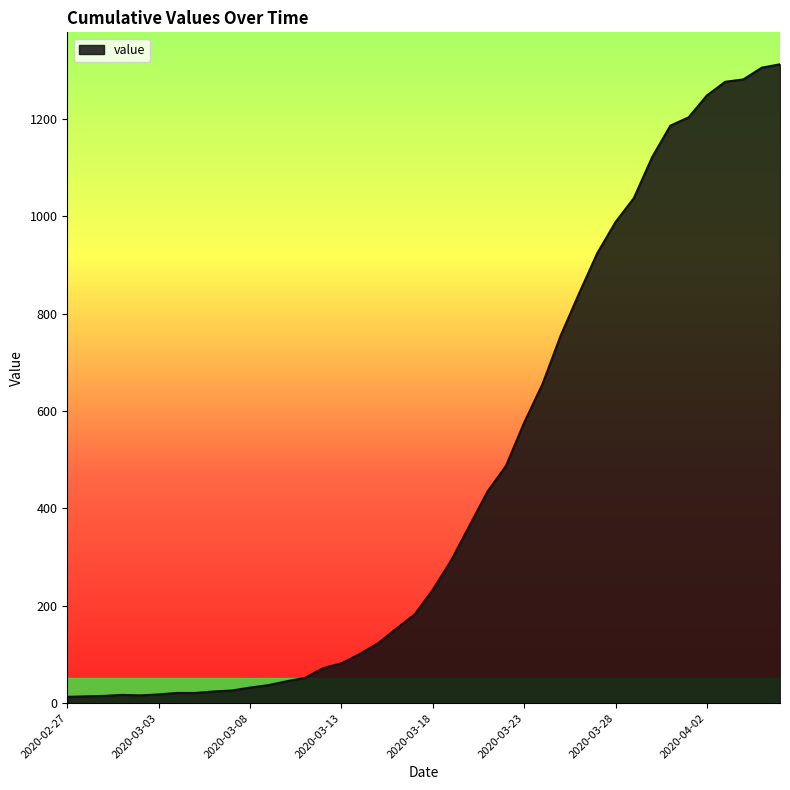

What is the greatest value displayed?

1312